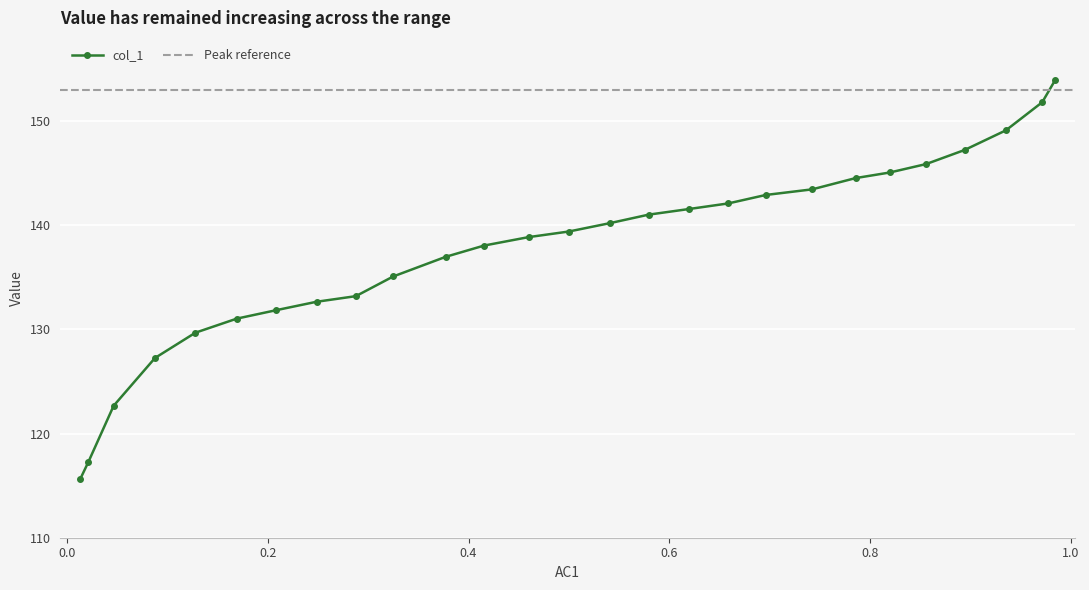

How many values exceed 139?

14